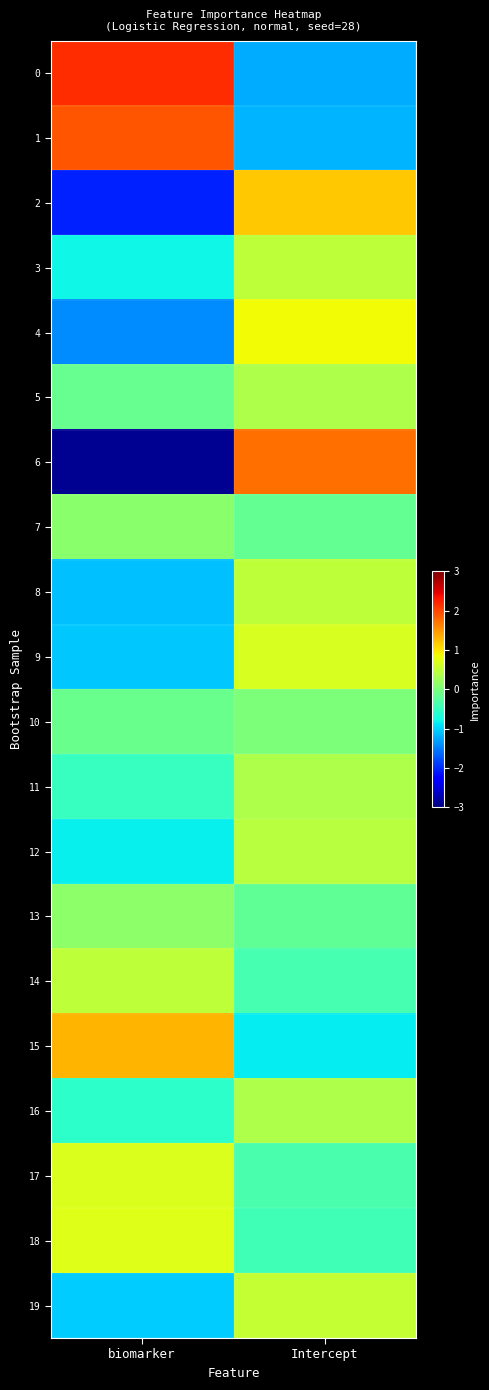

What is the spread (max minus min) of values at Intercept?

3.0